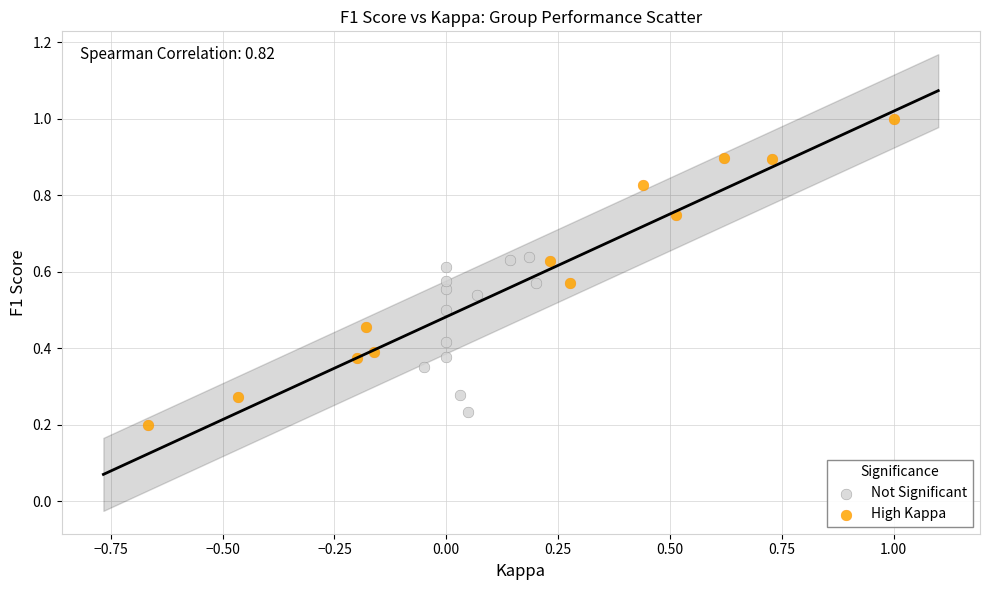

What are all the series names shown in the legend?

Not Significant, High Kappa